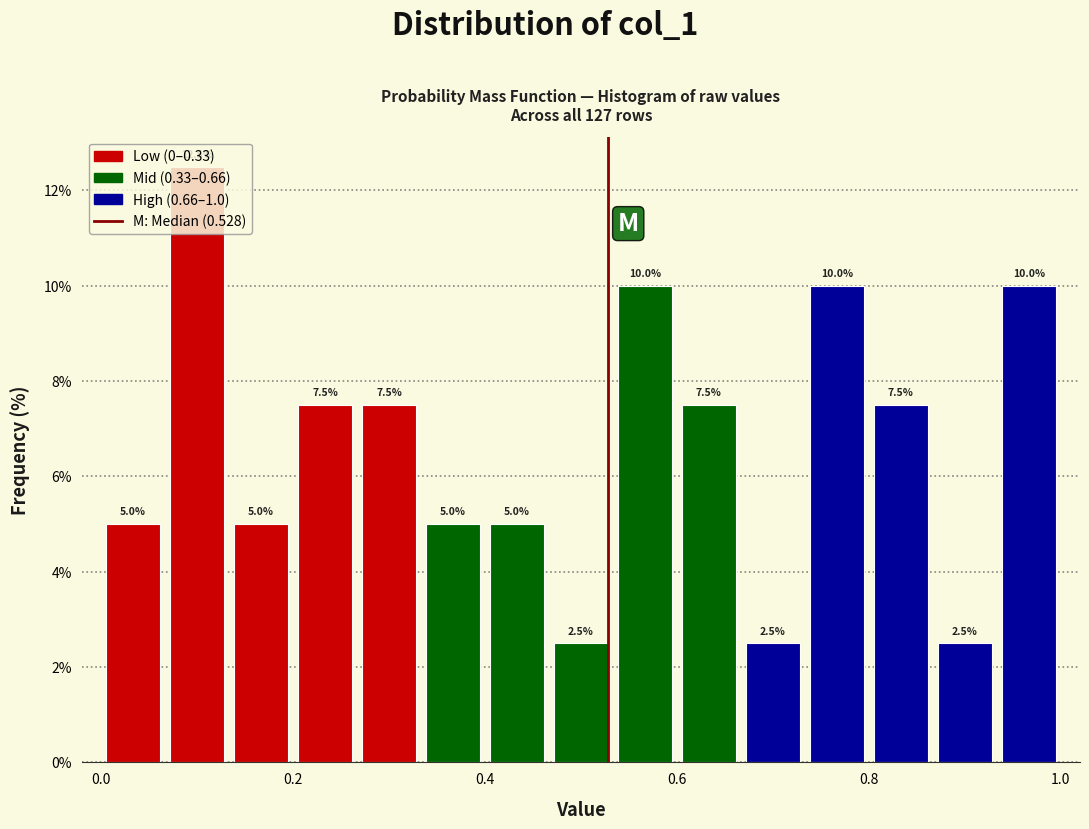

Read against the x-axis, roughly where is the centre of the tallest bar?

0.10